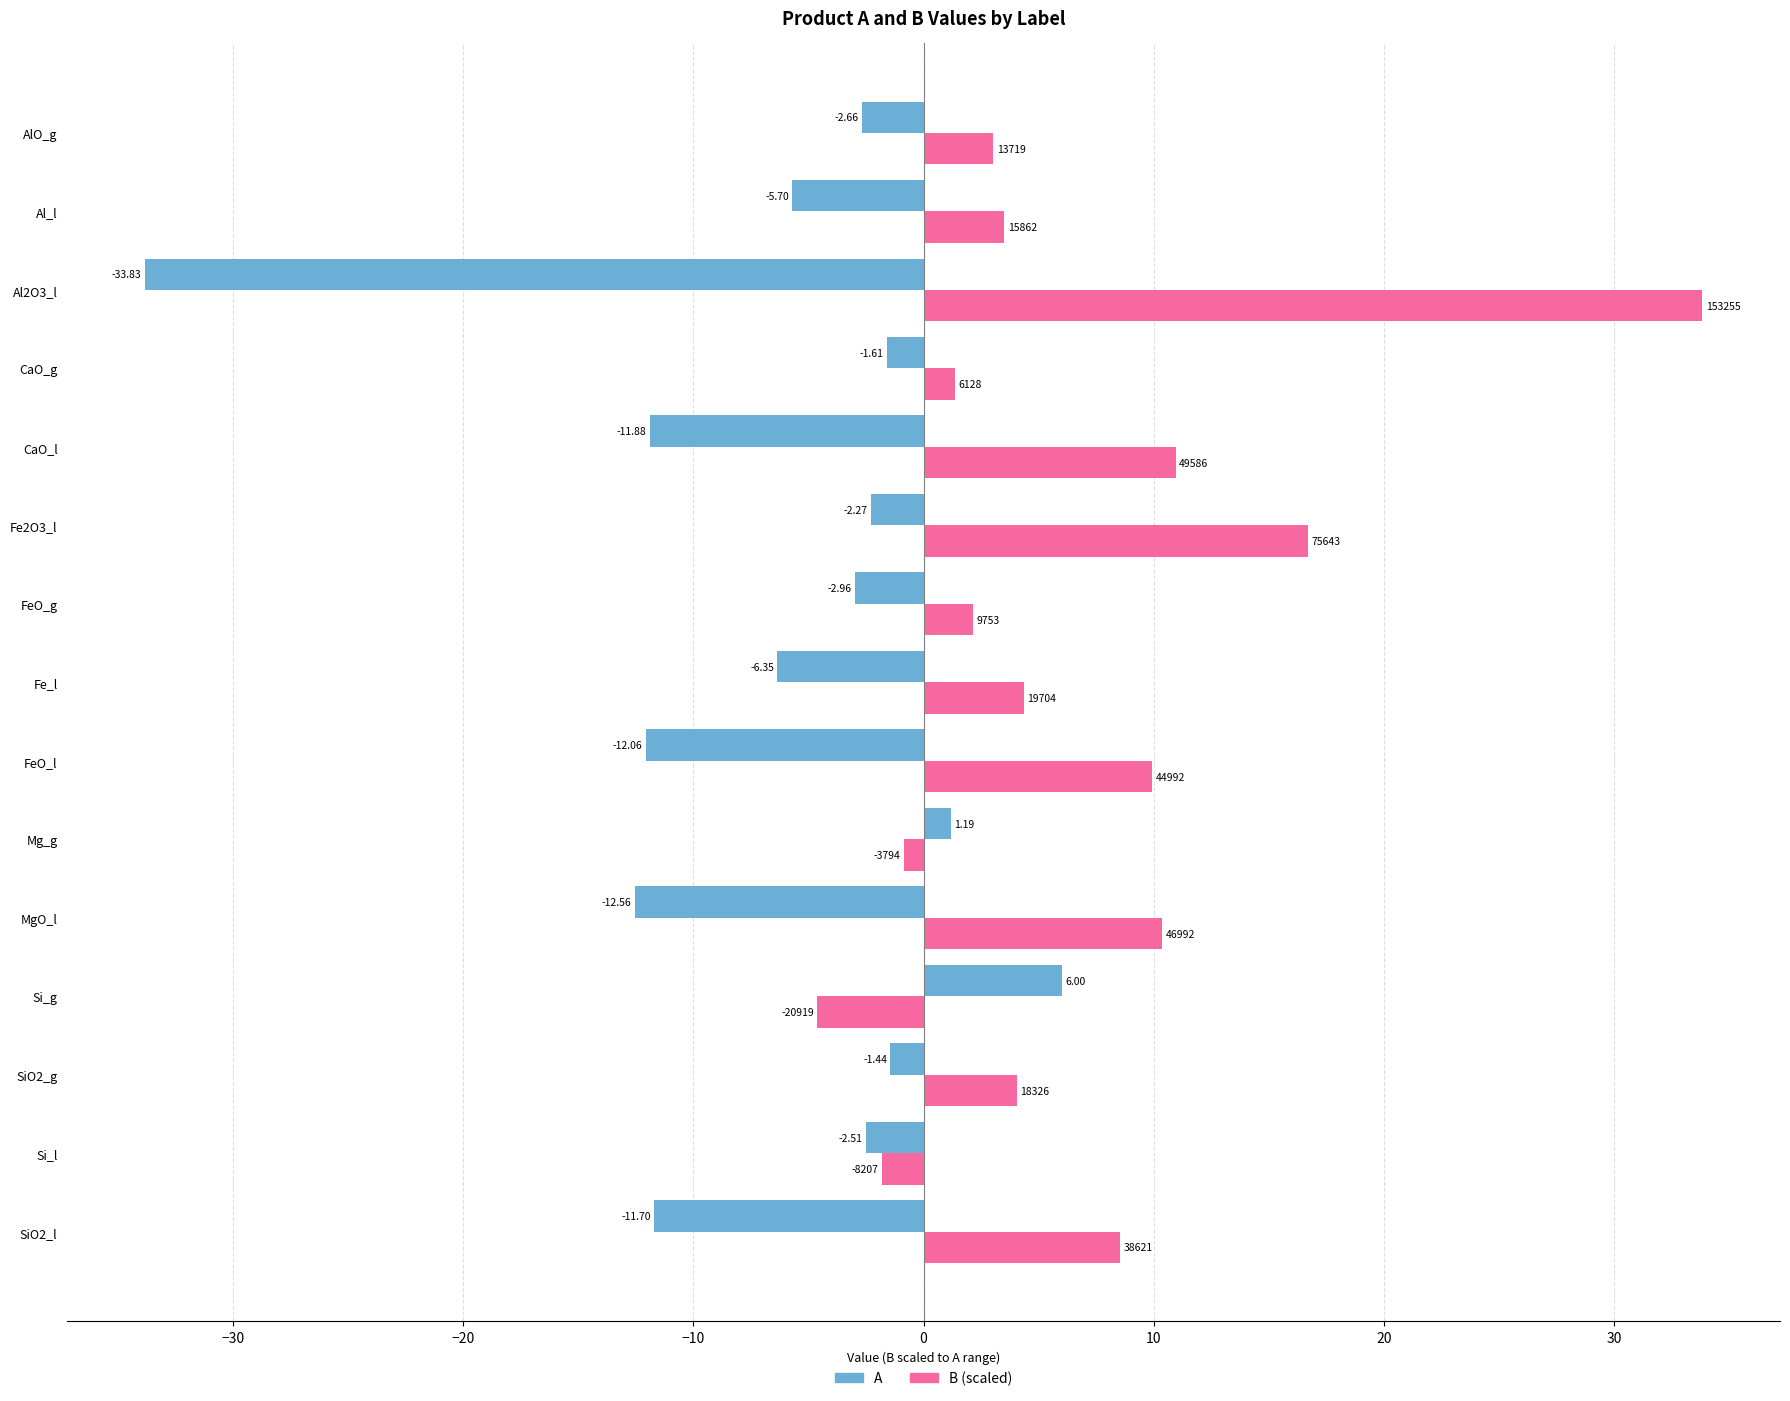

Which category has the lowest value across all series?

Al2O3_l